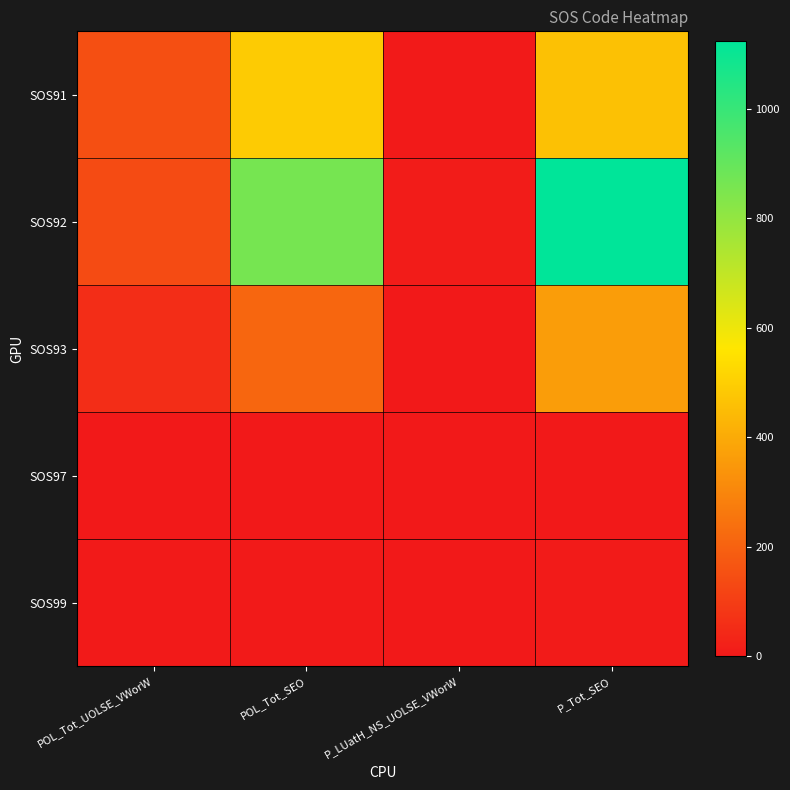

How many data points does each series have?

4